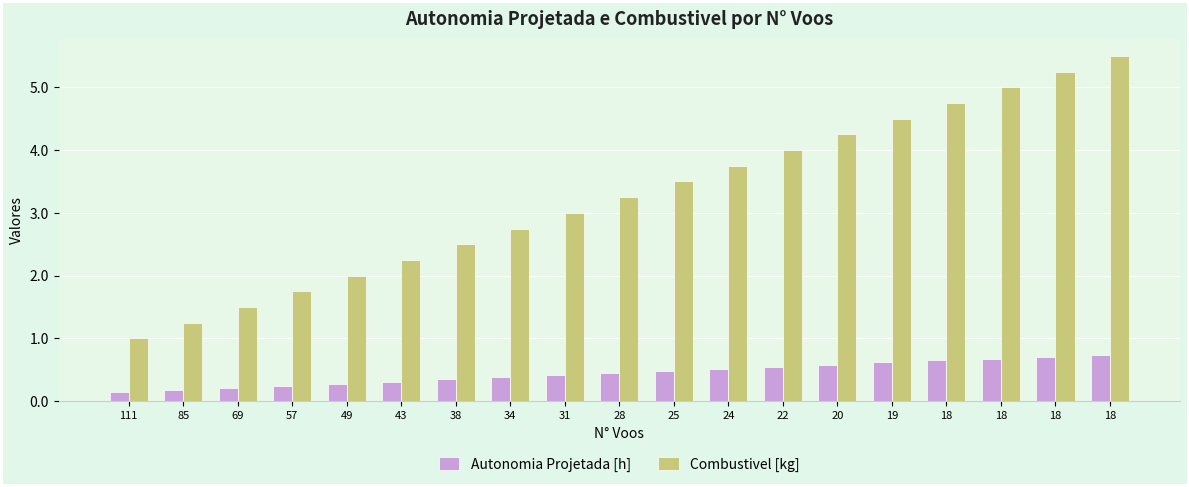

Is the value of Autonomia Projetada [h] at 28 greater than the value of Combustivel [kg] at 20?

No